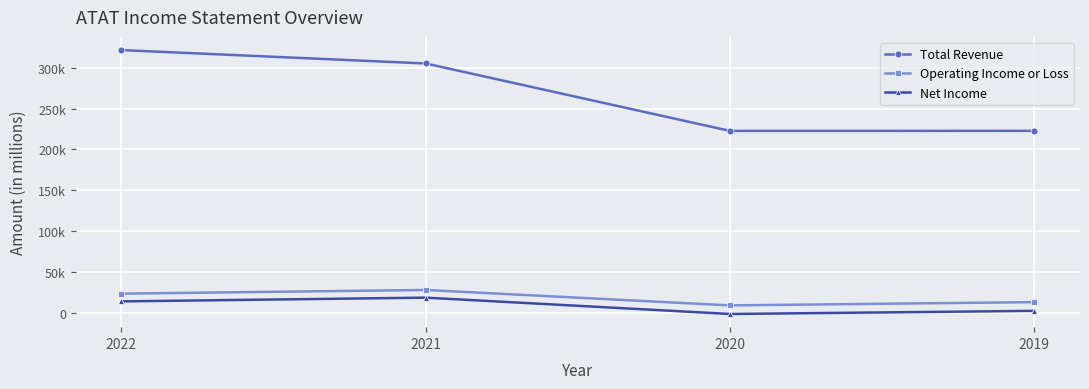

What is the sum of the Total Revenue values at 2020 and 2022?

544400